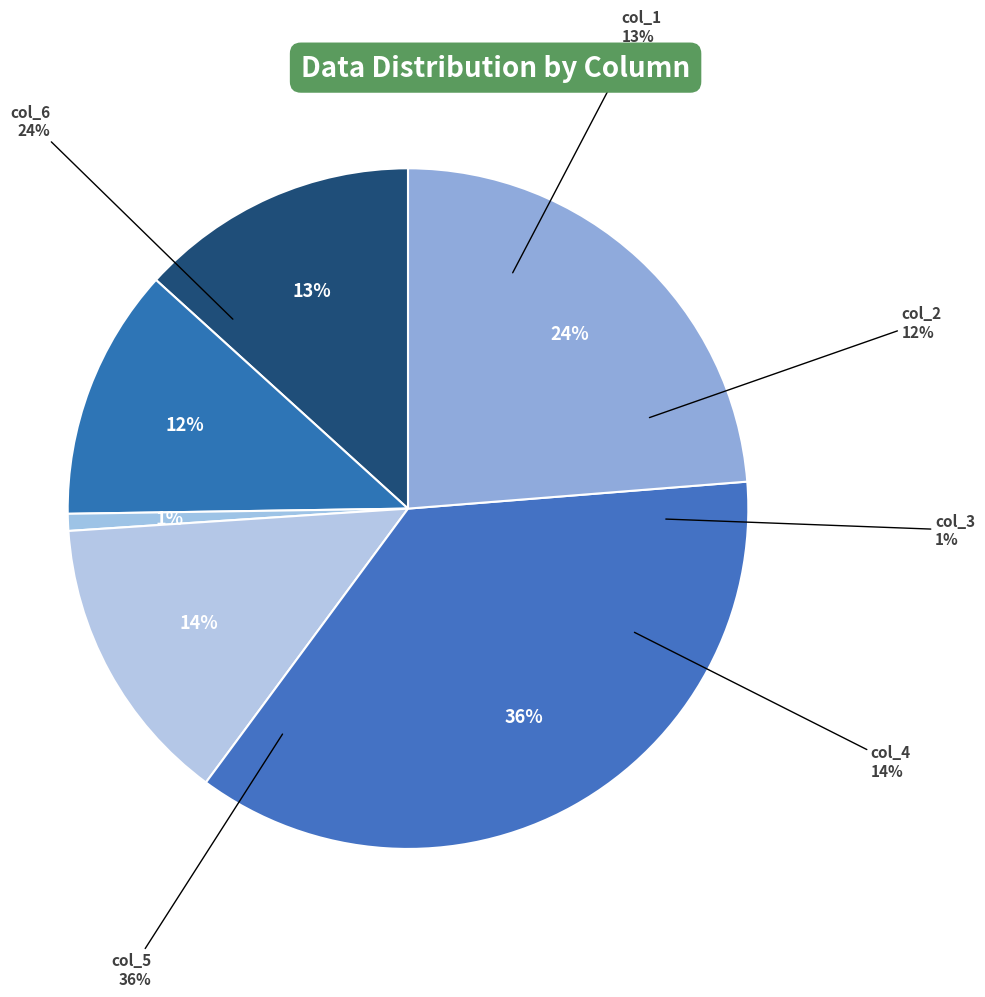

Which category has the biggest portion of the pie?

col_5